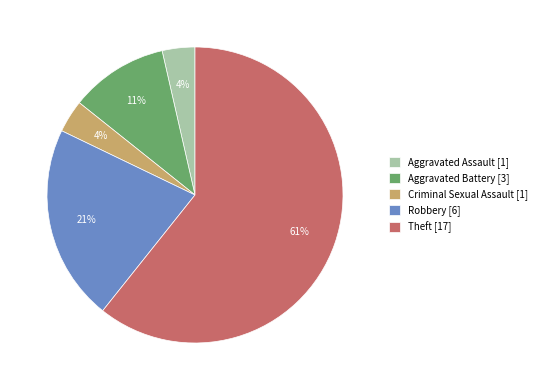

Count the number of slices in the pie.

5